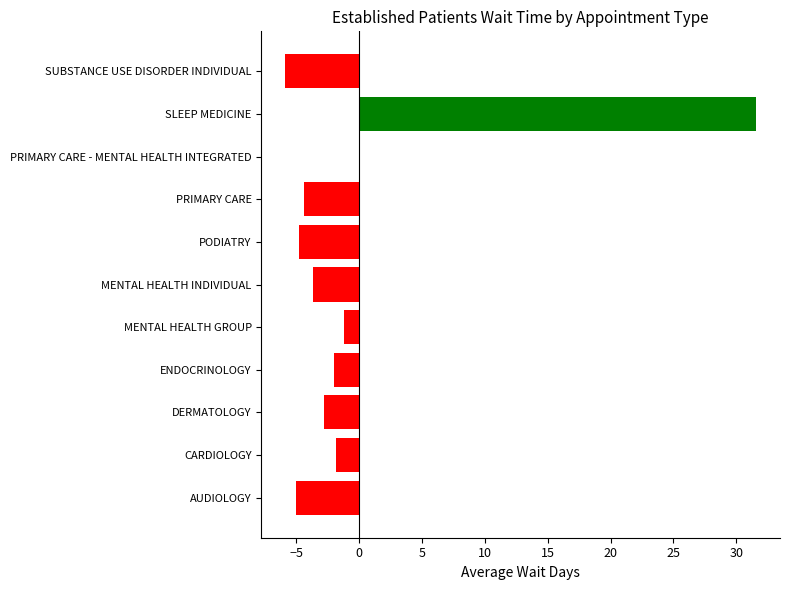

What is the greatest value displayed?

31.6